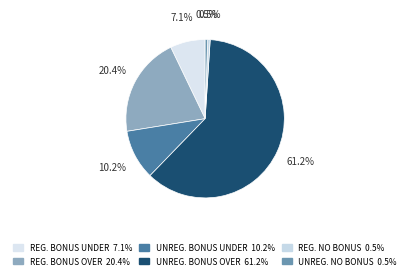

How many slices are in this pie chart?

6